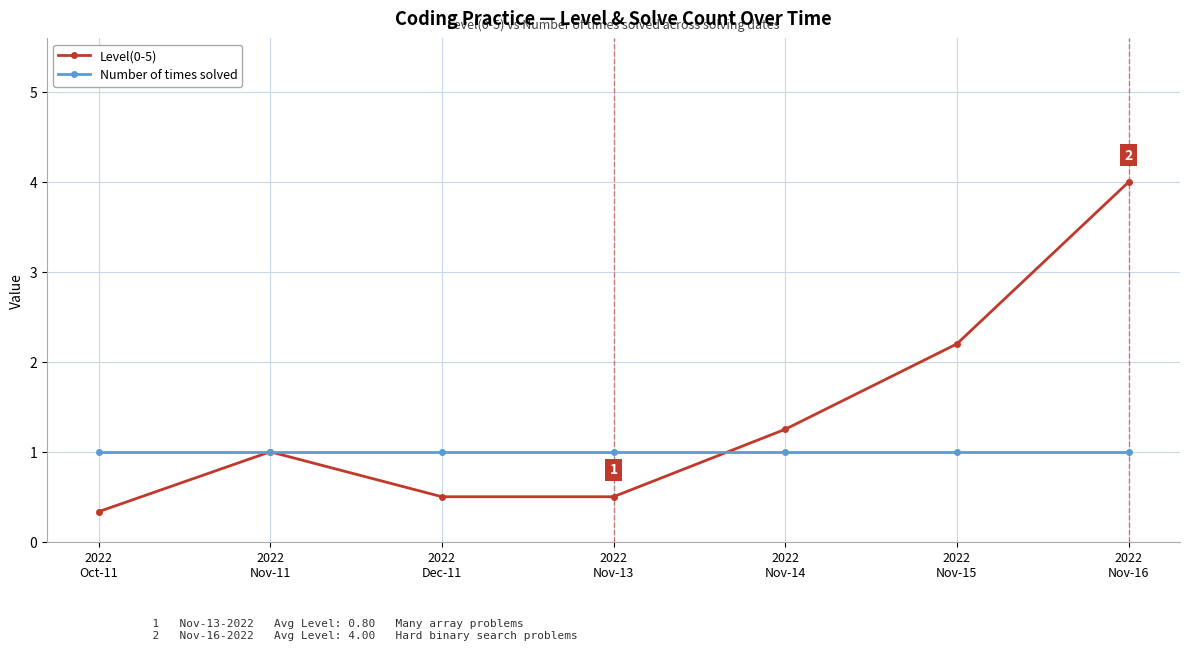

After their last crossing, which series has the higher values: Level(0-5) or Number of times solved?

Level(0-5)